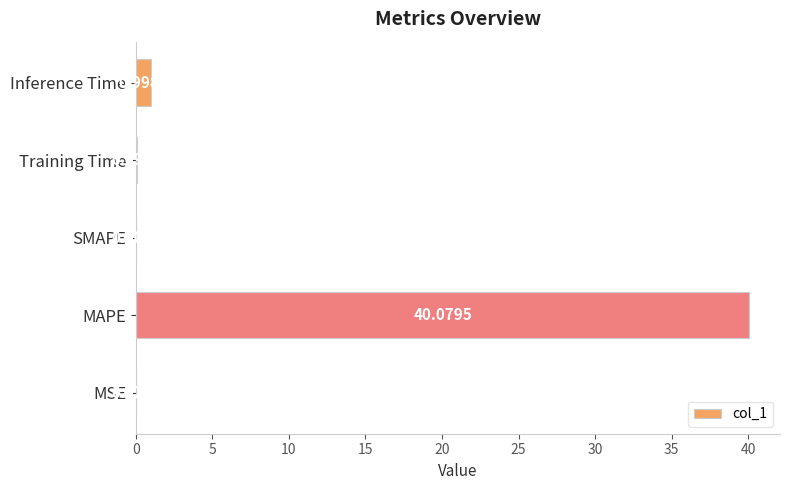

What is the sum of the values at MAPE and Training Time?

40.2